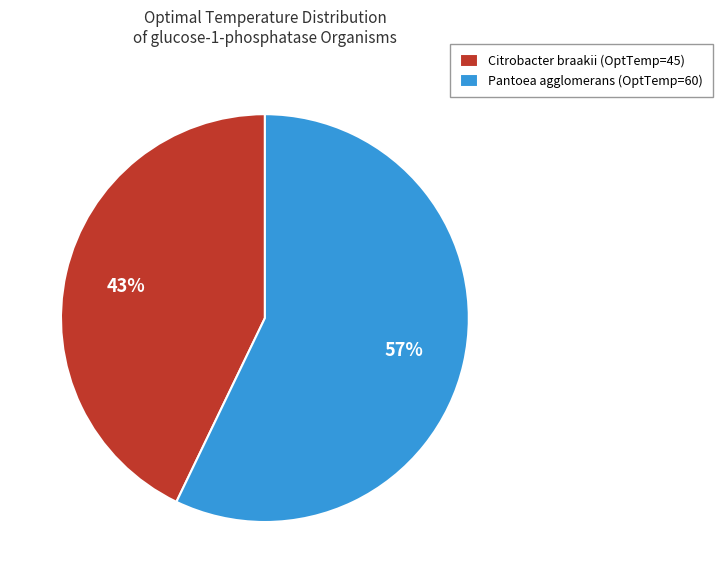

What percentage is the Pantoea agglomerans (OptTemp=60) slice, to the nearest percent?

57%